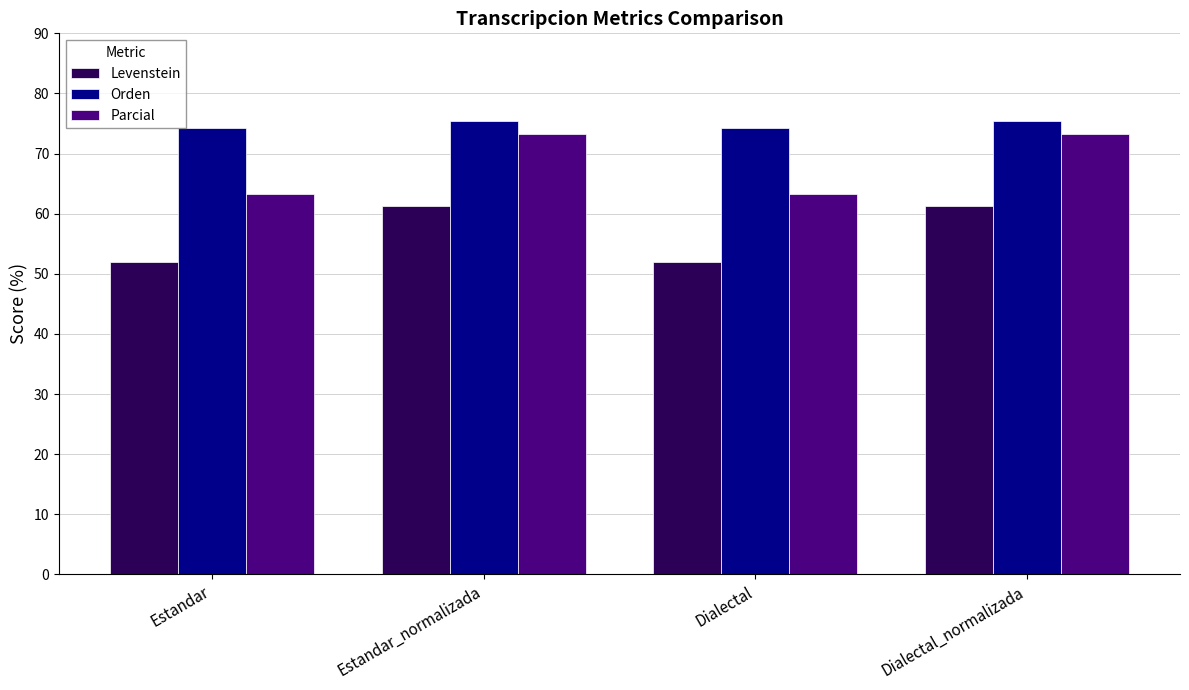

Reading right to left, transcribe all the data shown in this chart.

Levenstein: 61.3	52.0	61.3	52.0
Orden: 75.4	74.3	75.4	74.3
Parcial: 73.2	63.2	73.2	63.2